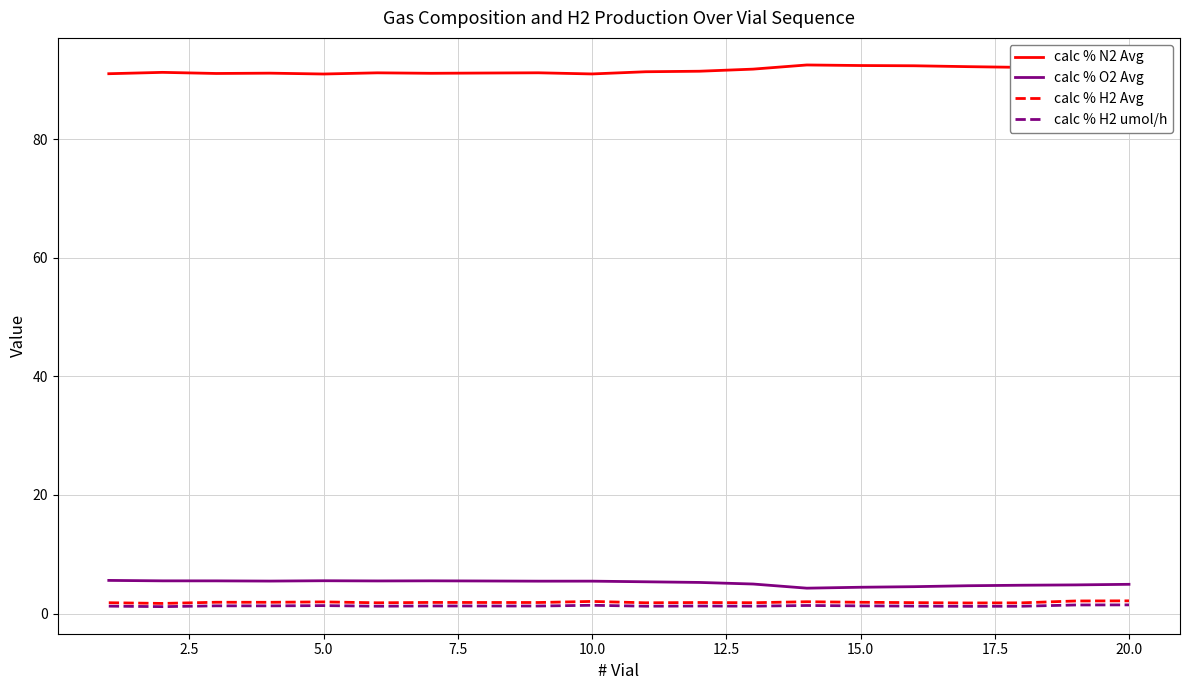

What is the difference between the second highest and minimum values in the calc % N2 Avg series?

1.4